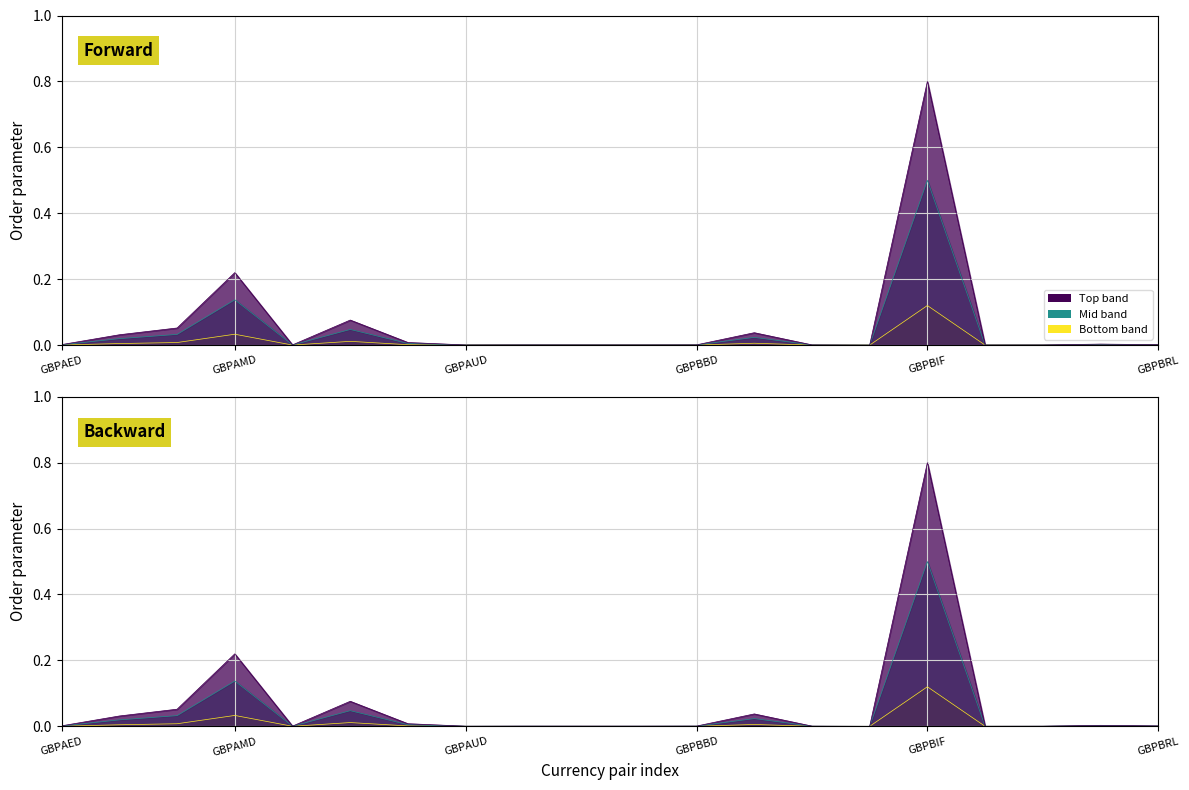

Where is the data nearest to the value 0?

GBPBHD